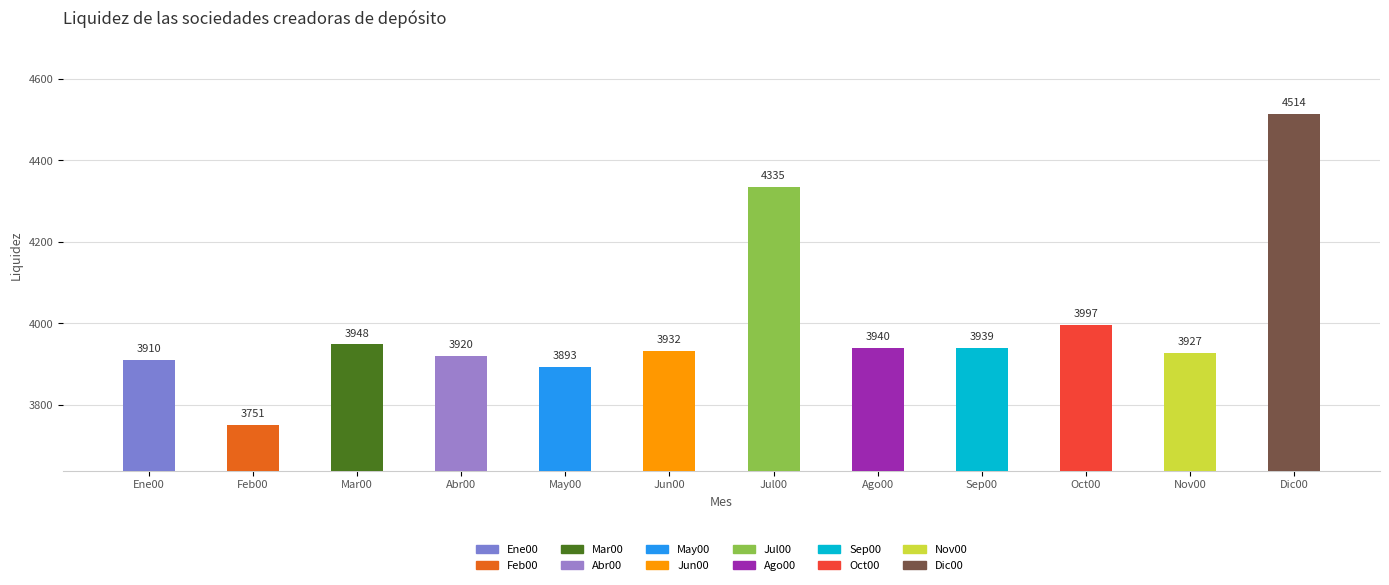

What value does the data have at Abr00, to the nearest 10?

3920